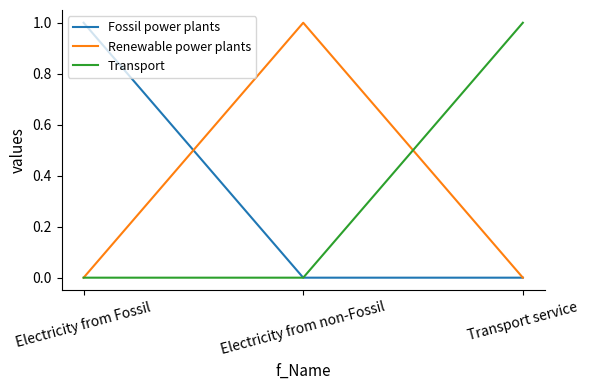

What position from the left is Electricity from Fossil?

1